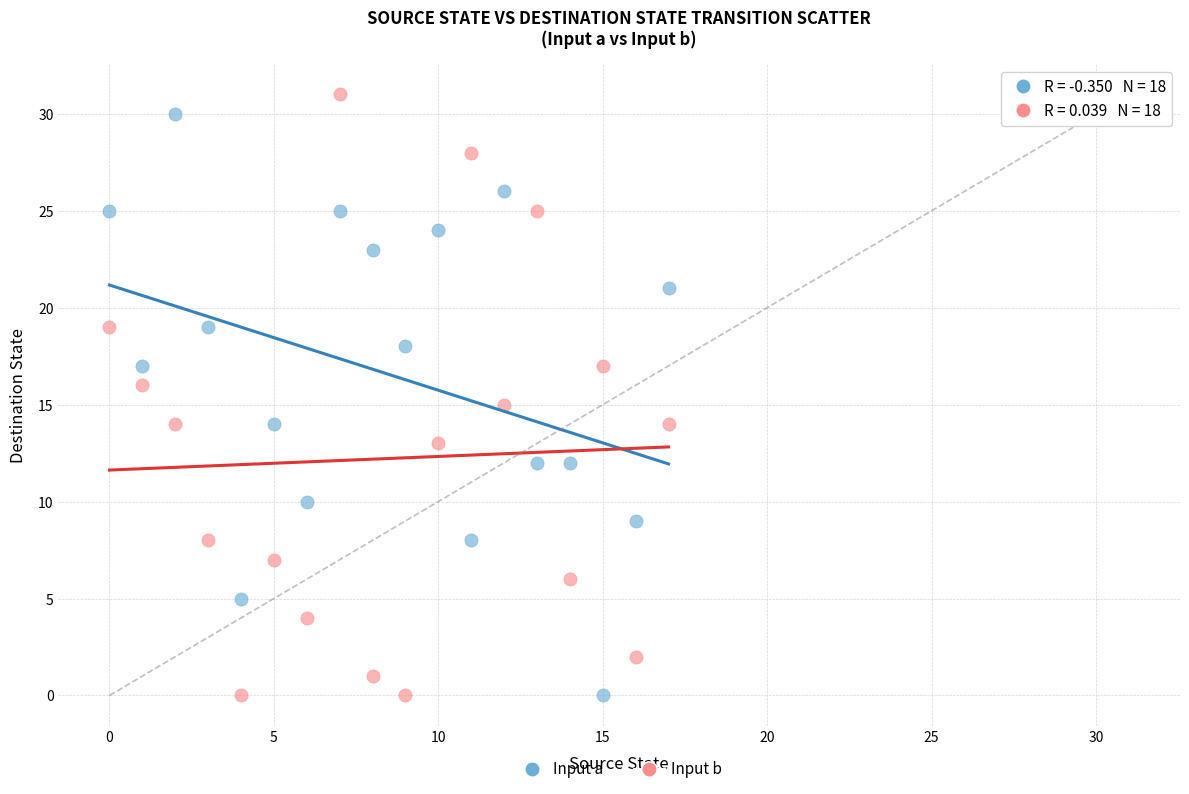

Across all data points, what is the range of Y values (max minus min)?

31